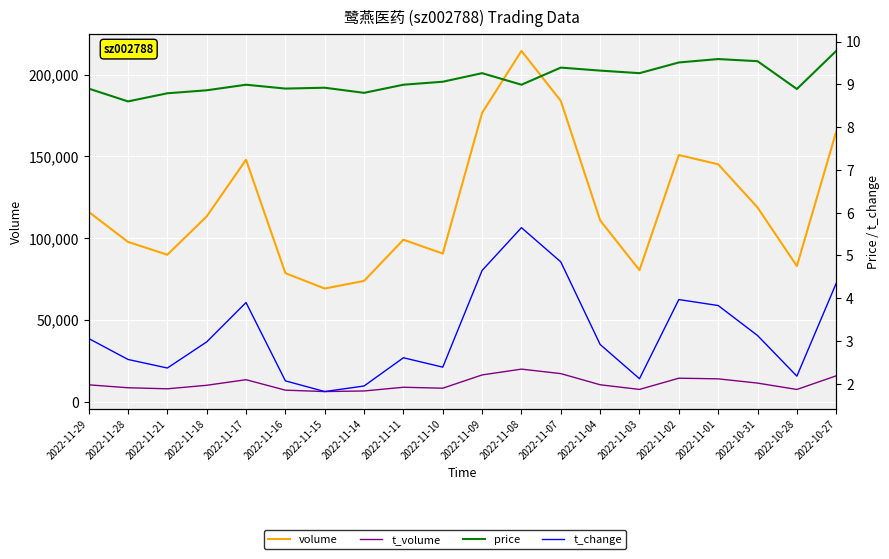

How many categories are shown in the chart?

20